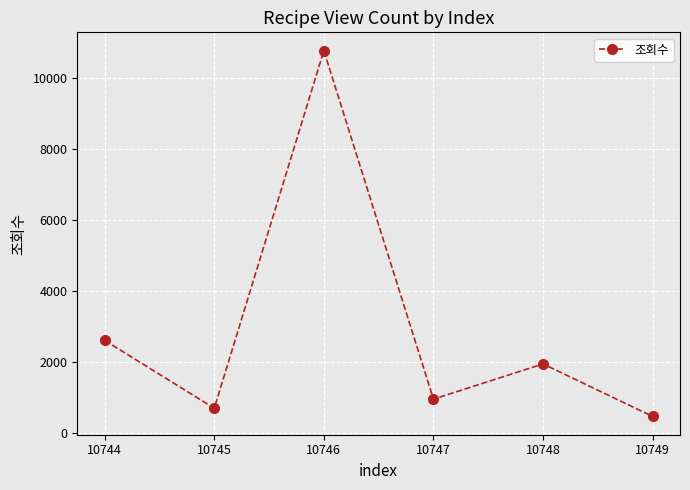

How many points are higher than both their immediate neighbors (excluding endpoints)?

2